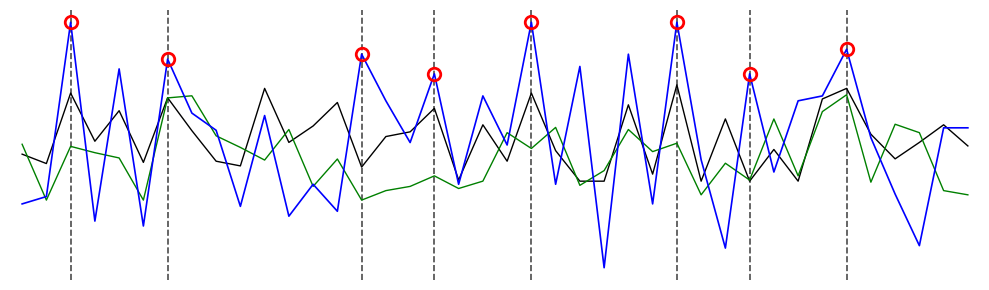

Is this an area chart (filled region under the line)?

No